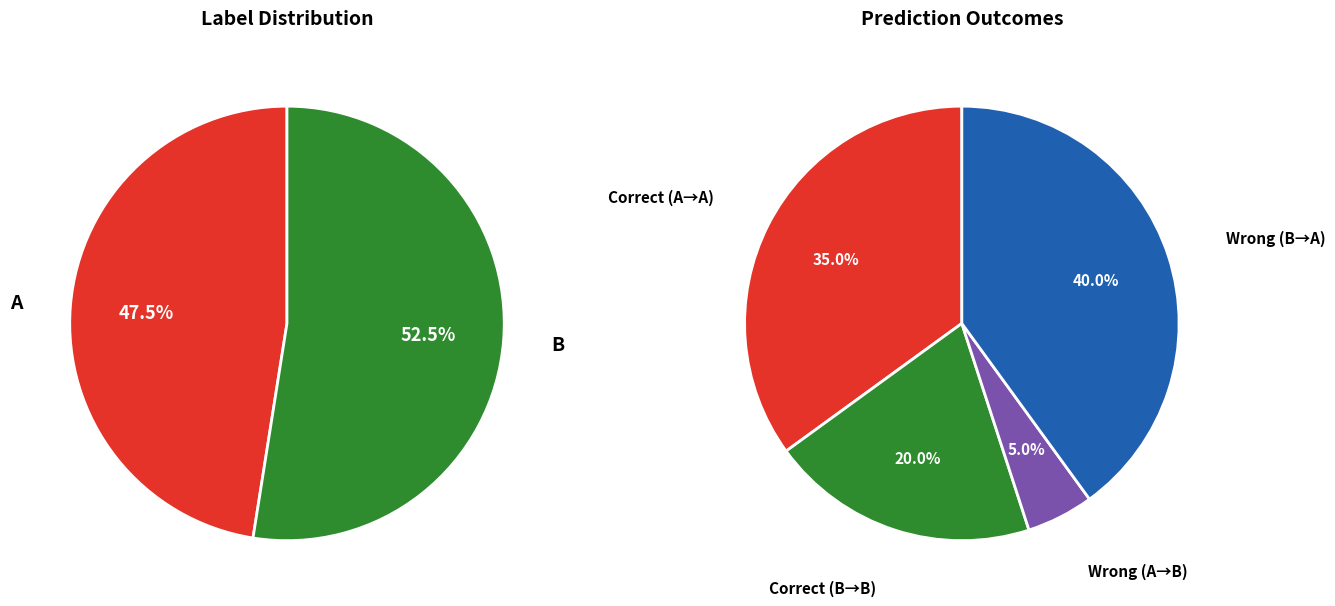

True or false: label_str B accounts for 62% of the total.

False